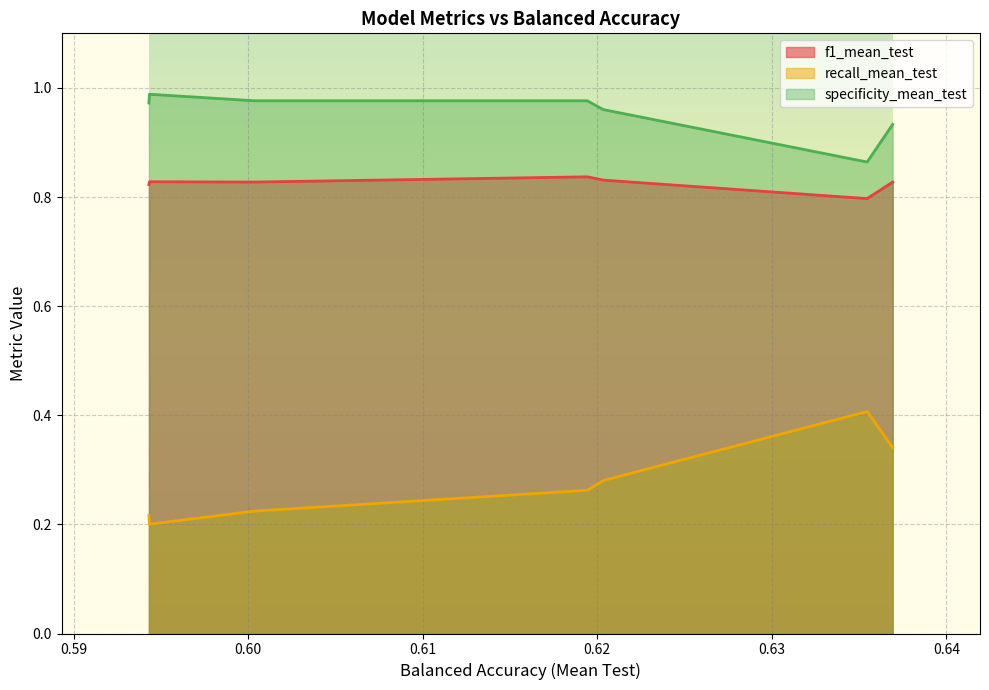

The value of f1_mean_test at 0.6203468833263442 is 0.8. True or false?

True